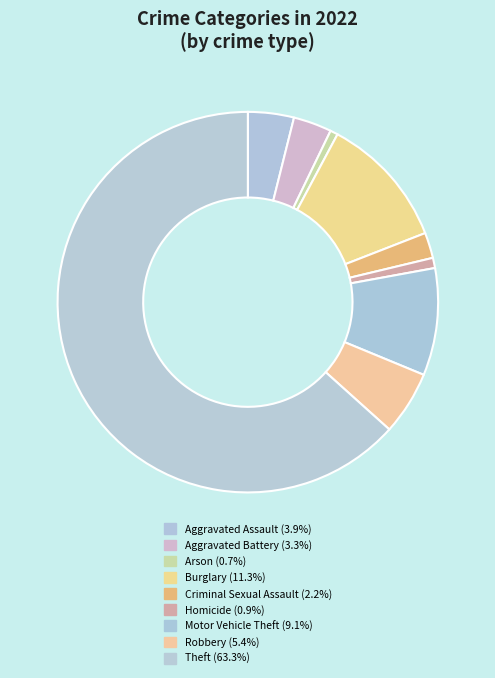

How many slices are in this pie chart?

9